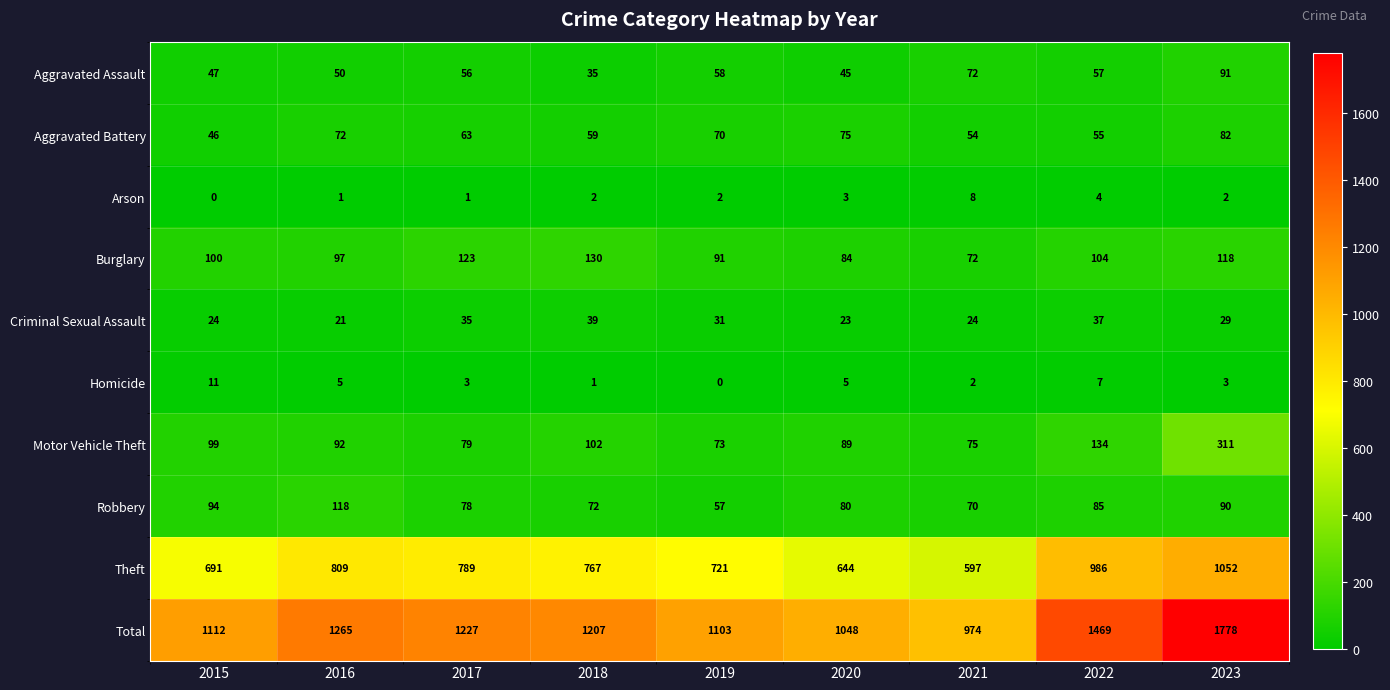

How many data points in Aggravated Assault are less than 56?

4